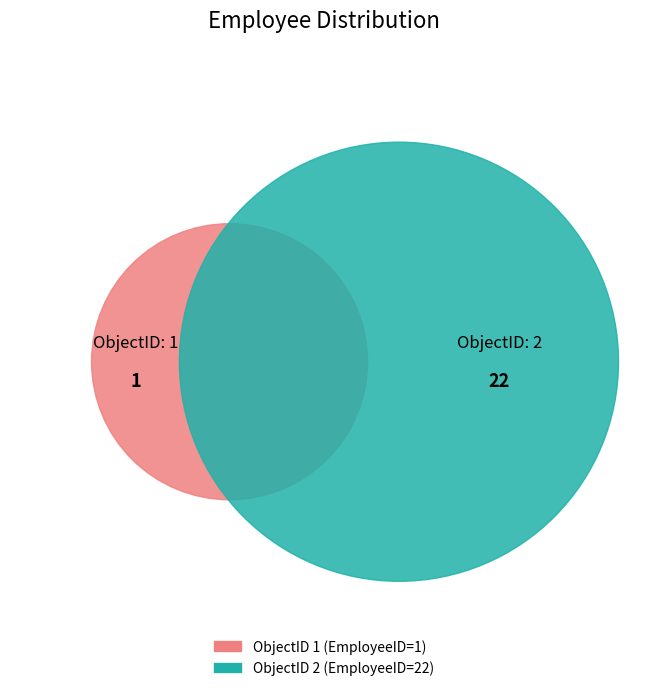

What is the change in value from 1 to 2?

+21